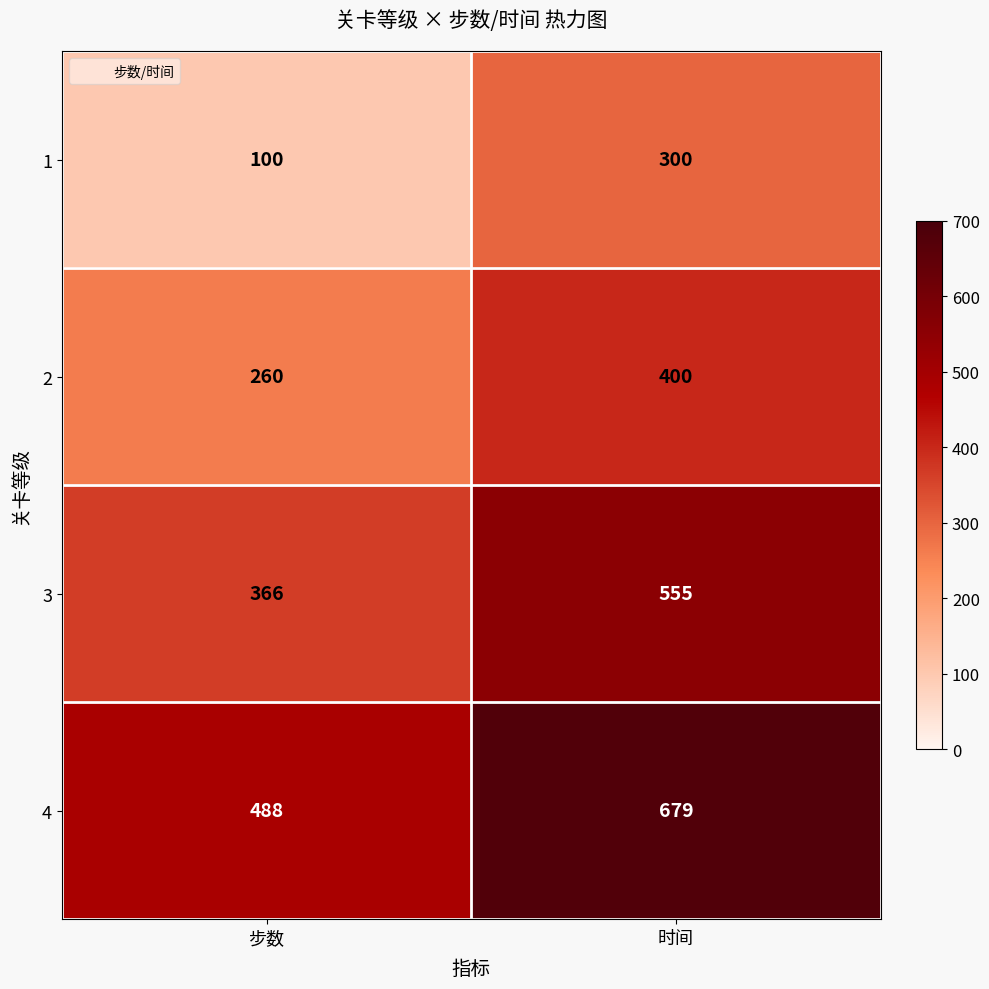

Rank the series by their average value, from highest to lowest.

4, 3, 2, 1